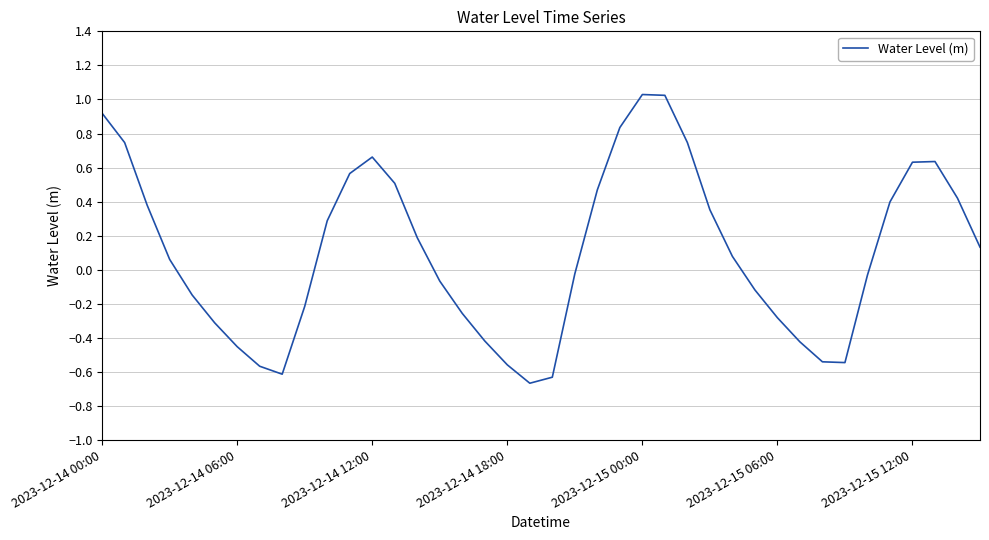

Reading left to right, extract all data points from this chart.

0.9	0.7	0.4	0.1	-0.1	-0.3	-0.5	-0.6	-0.6	-0.2	0.3	0.6	0.7	0.5	0.2	-0.1	-0.3	-0.4	-0.6	-0.7	-0.6	-0.0	0.5	0.8	1.0	1.0	0.7	0.4	0.1	-0.1	-0.3	-0.4	-0.5	-0.5	-0.0	0.4	0.6	0.6	0.4	0.1